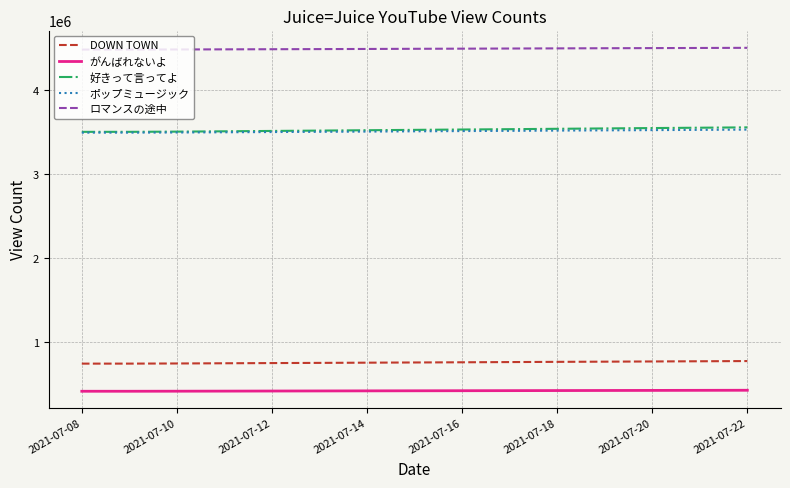

Which series has the largest total across all categories?

ロマンスの途中